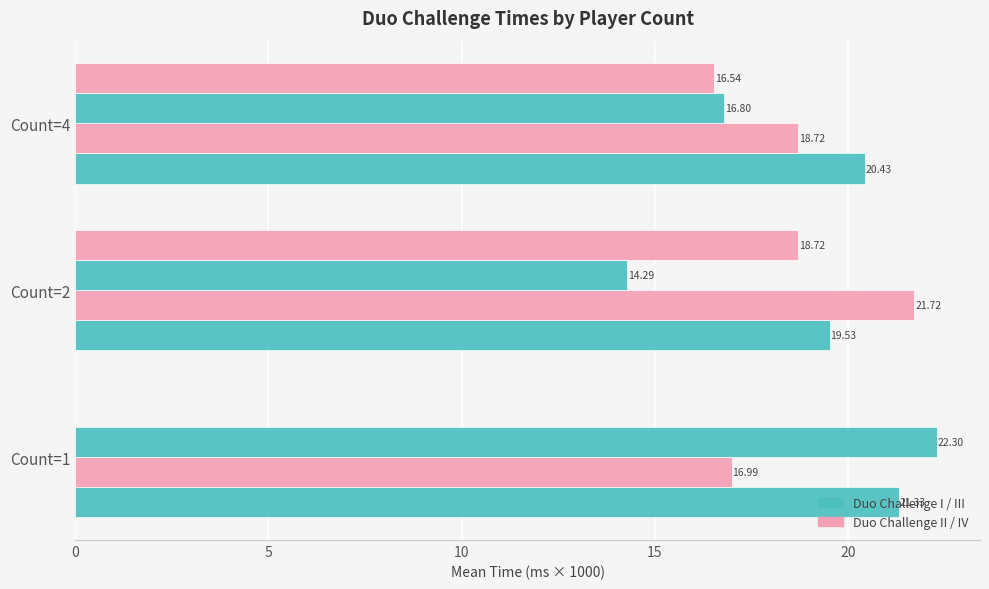

How many series are shown in this chart?

4